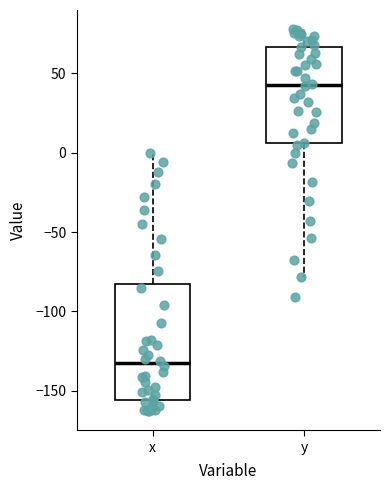

Reading left to right, read every box against the y-axis: the position of its median line, the range the box covers, and the ends of its whiskers. The values are not printed on the chart, so give them approximately, as read against the axis.

x: median -135, box -155 to -85, whiskers -165 to 0
y: median 45, box 5 to 65, whiskers -80 to 80